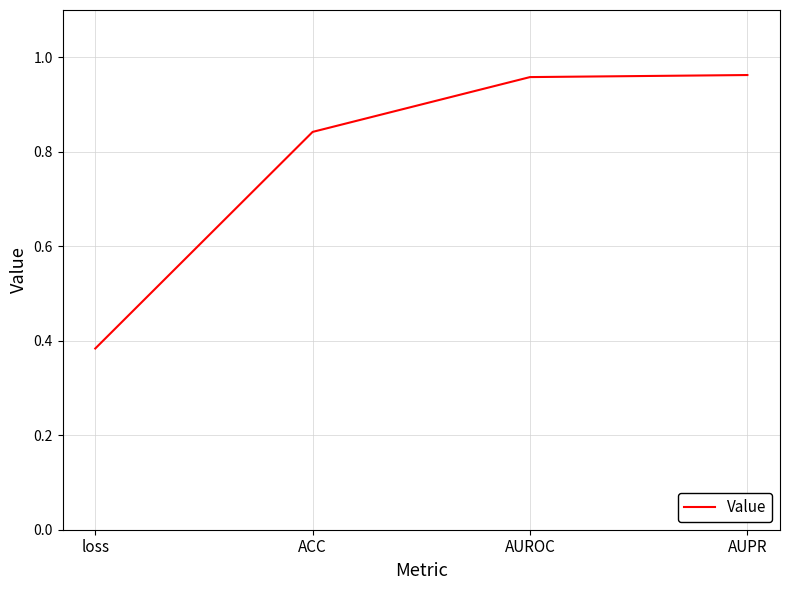

At which label is the value closest to 0?

loss